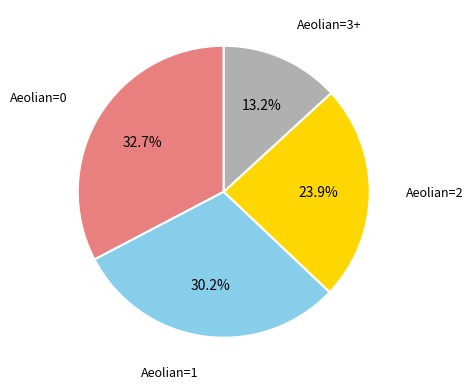

Does any single category account for the majority?

No